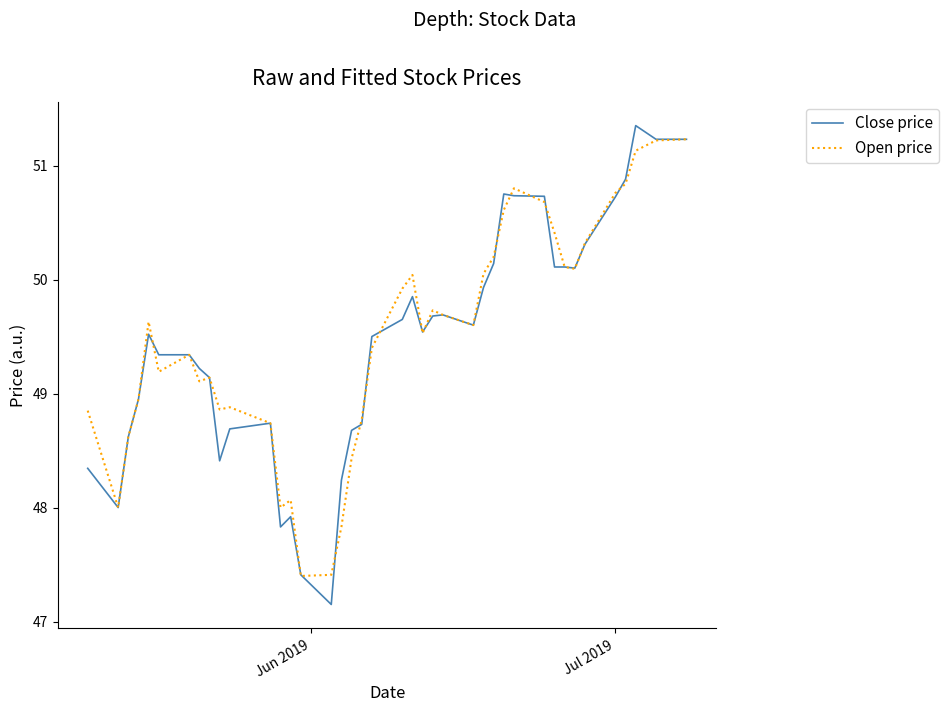

True or false: Open price and Close price intersect in this chart.

True